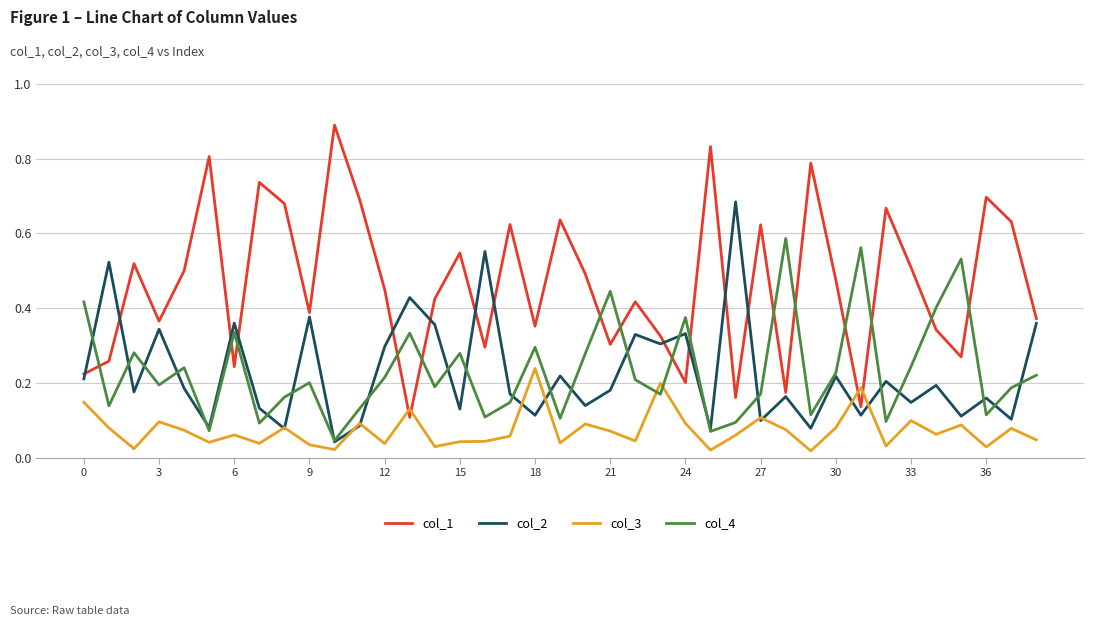

True or false: col_4 and col_1 intersect in this chart.

True